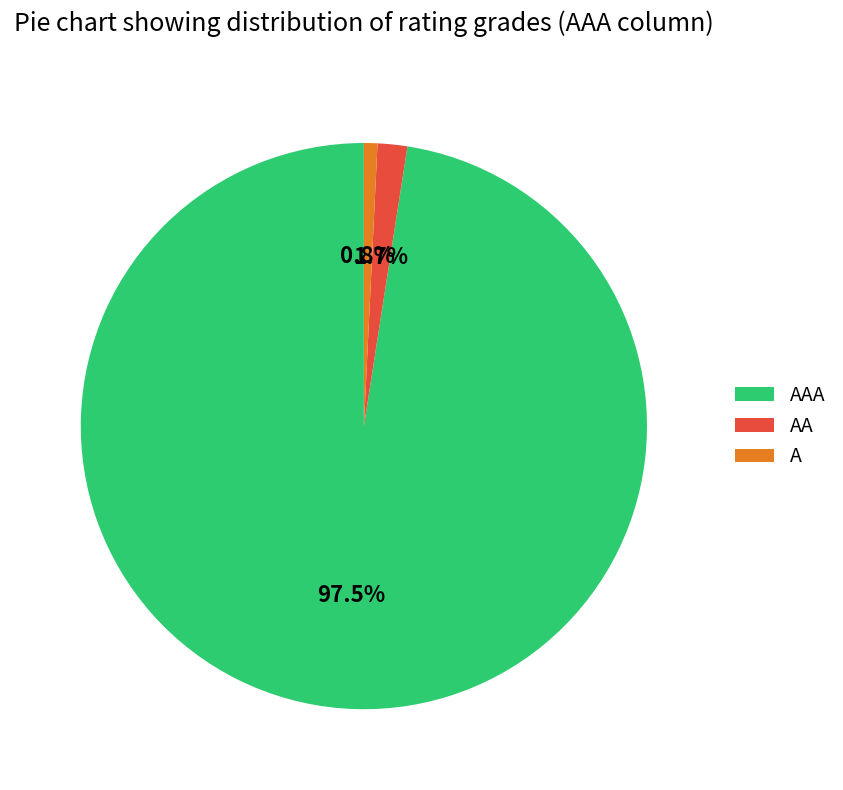

How many segments does this pie chart have?

3